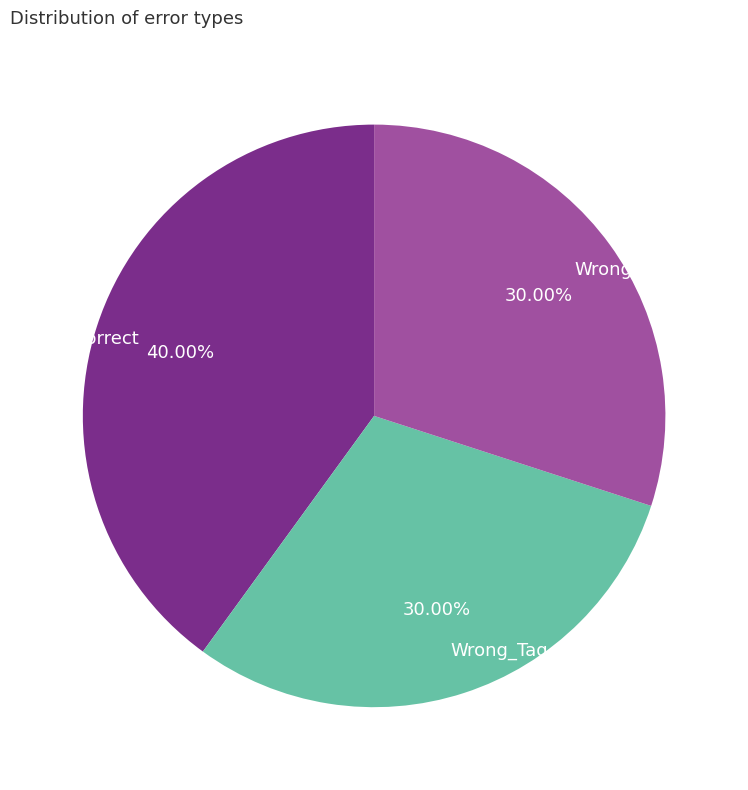

Is there a majority slice in this chart?

No